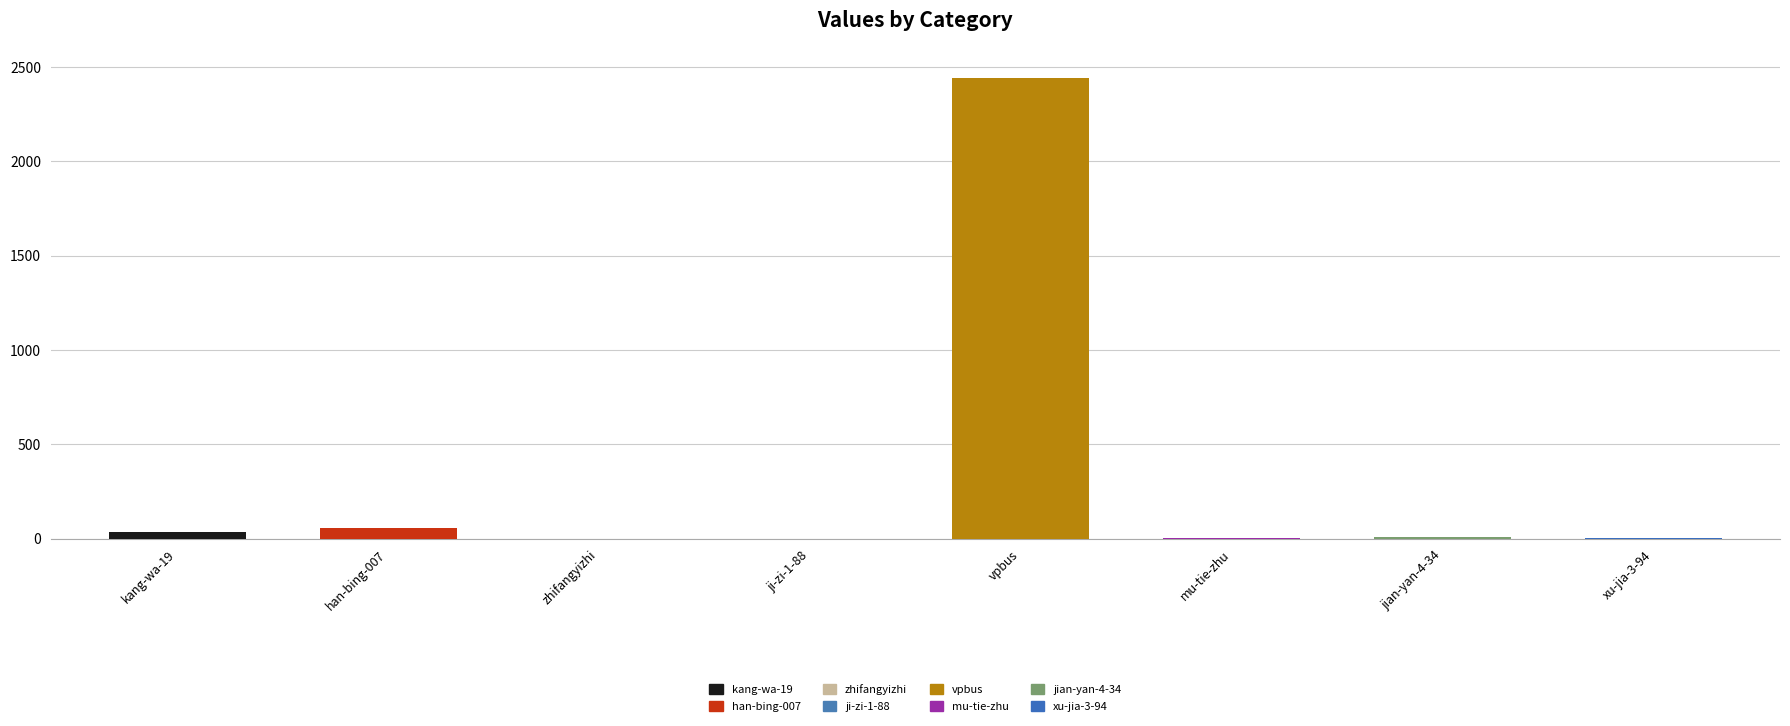

What is the difference between the values at vpbus and xu-jia-3-94?

2439